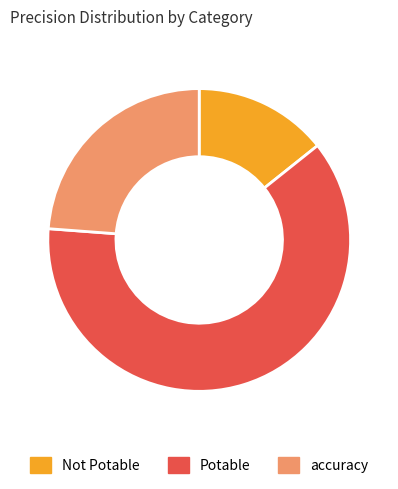

Do Potable and accuracy together represent more than half of the pie?

Yes